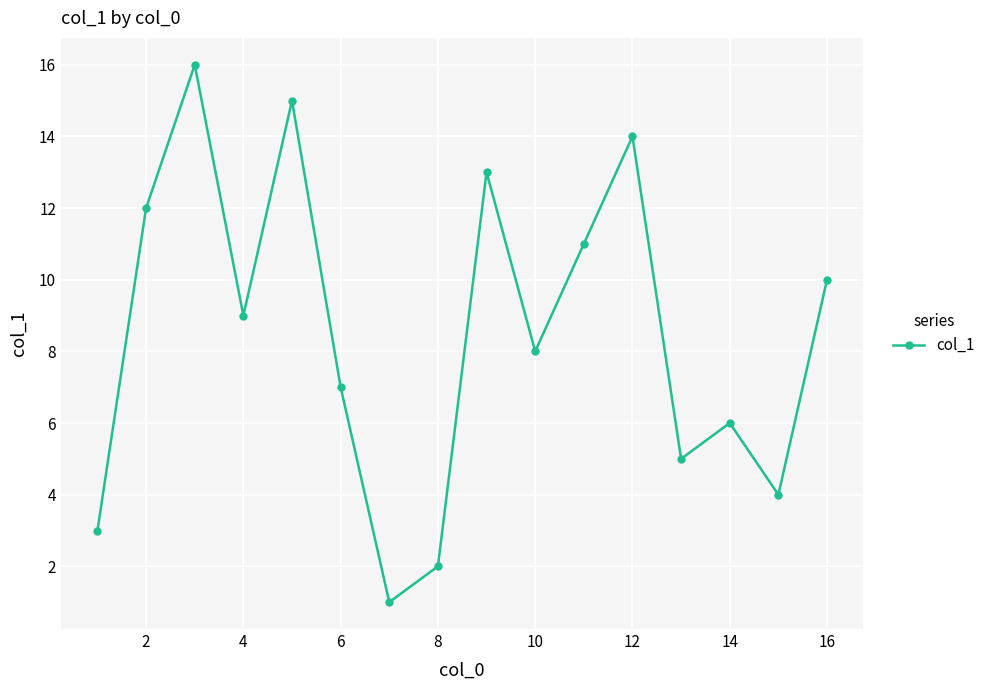

Reading left to right, extract all data points from this chart.

3	12	16	9	15	7	1	2	13	8	11	14	5	6	4	10